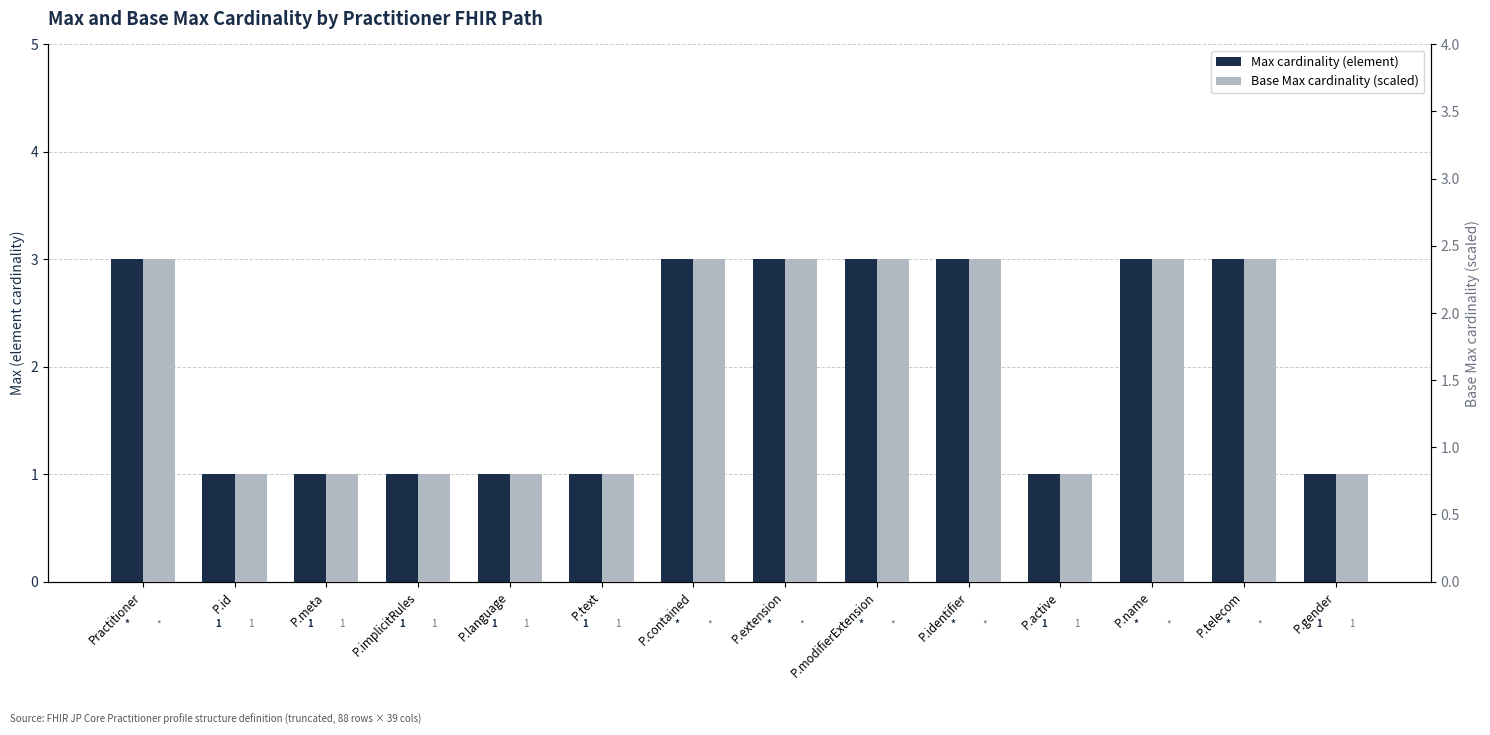

What is the value of the Max cardinality (element) bar at the 5th from the left?

1.0